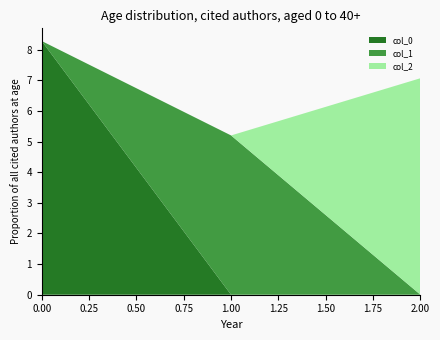

Reading left to right, list all the values displayed in this chart.

col_0: 0=8.3	1=0.0	2=0.0
col_1: 0=0.0	1=5.2	2=0.0
col_2: 0=0.0	1=0.0	2=7.1